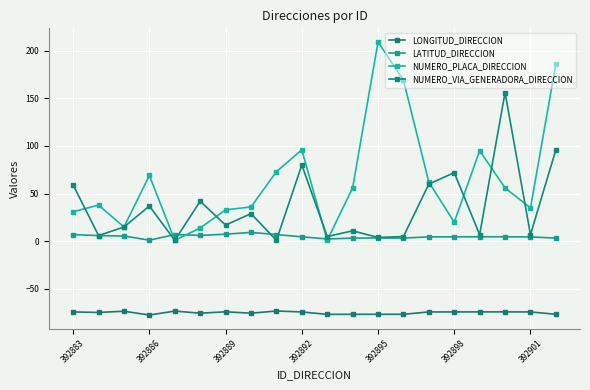

Rank the series by their average value, from highest to lowest.

NUMERO_PLACA_DIRECCION, NUMERO_VIA_GENERADORA_DIRECCION, LATITUD_DIRECCION, LONGITUD_DIRECCION